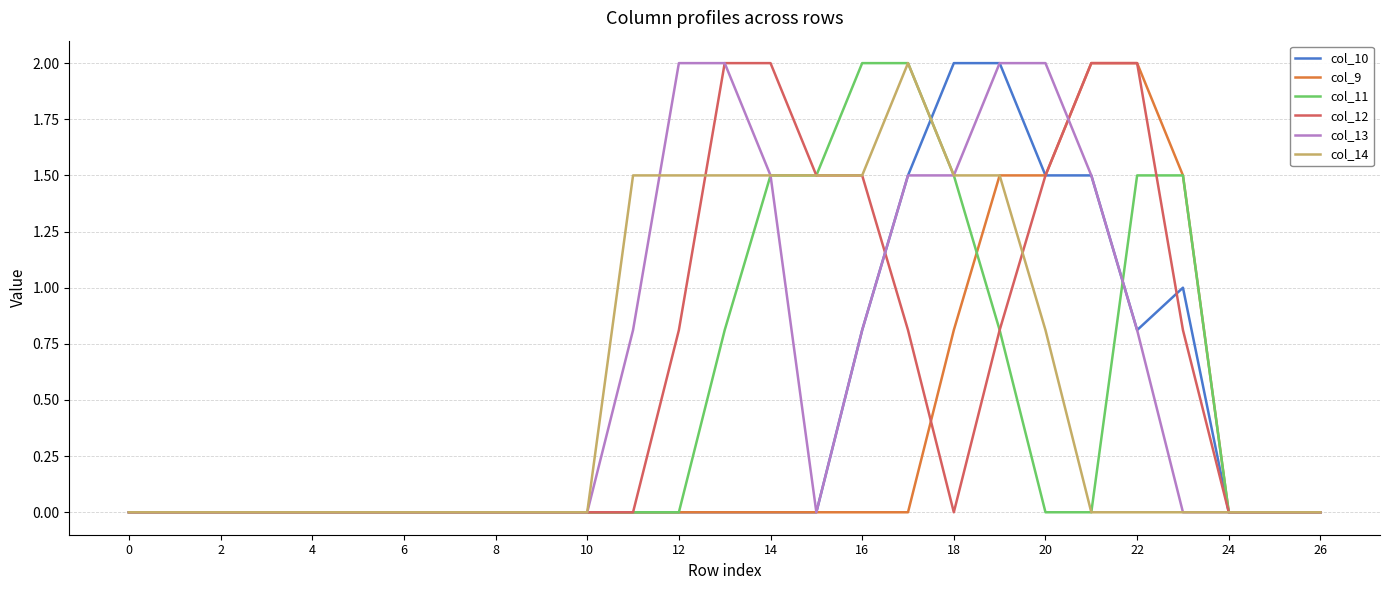

What is the greatest value displayed?

2.0